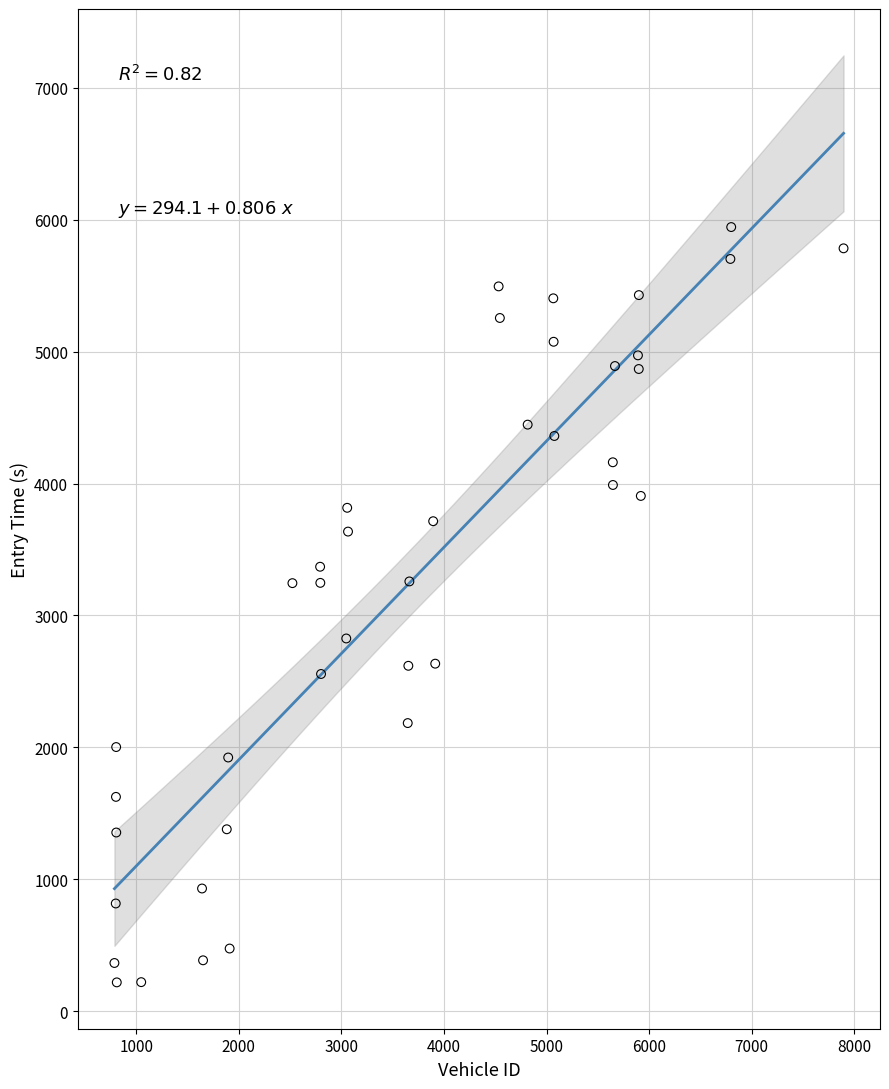

What is the range of X values (max minus min)?

7107.0